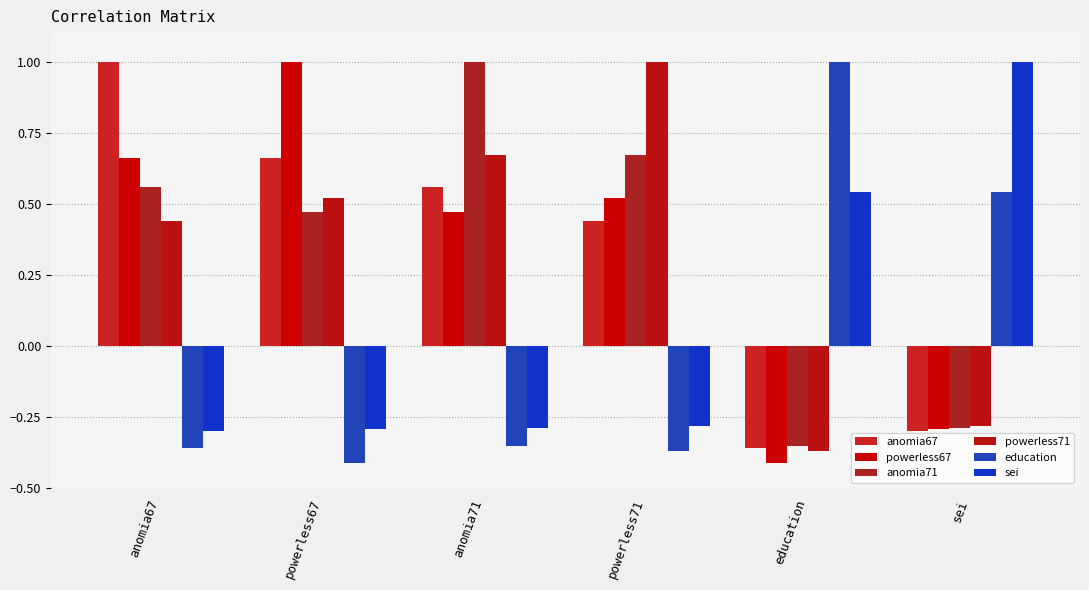

What are all the series names shown in the legend?

anomia67, powerless67, anomia71, powerless71, education, sei